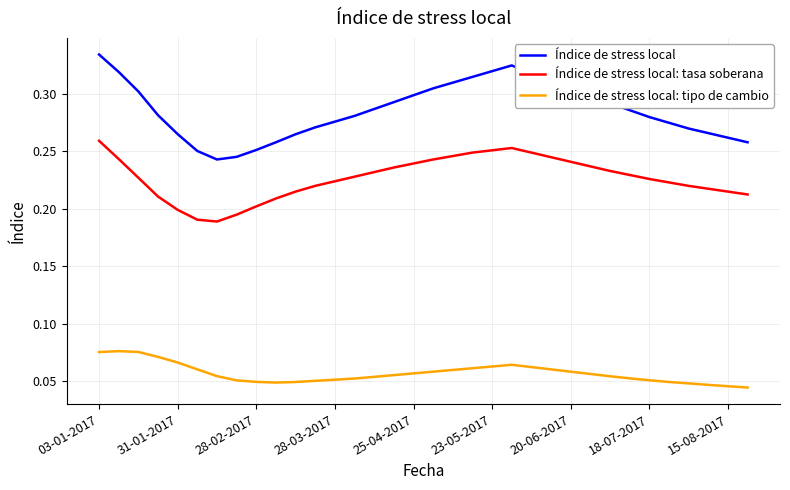

What are all the series names shown in the legend?

Índice de stress local, Índice de stress local: tasa soberana, Índice de stress local: tipo de cambio